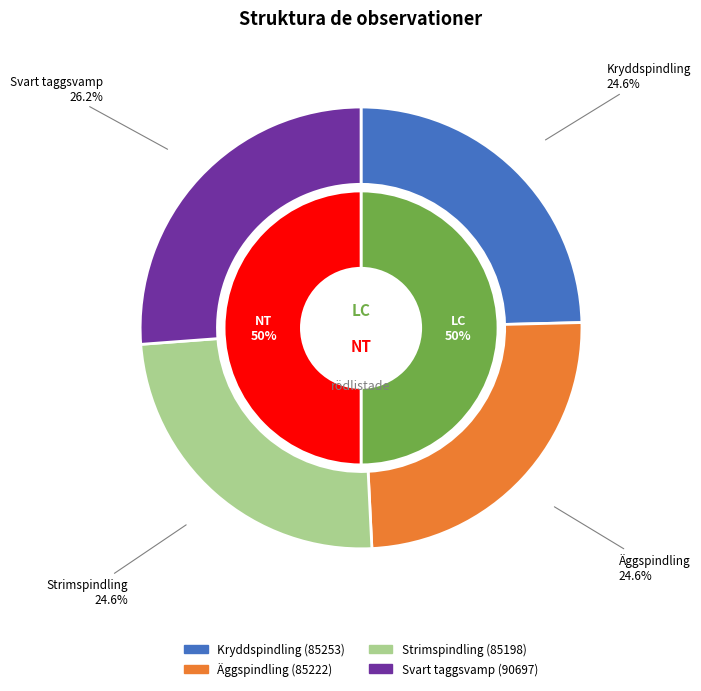

The Svart taggsvamp slice represents 26% of the pie. True or false?

True